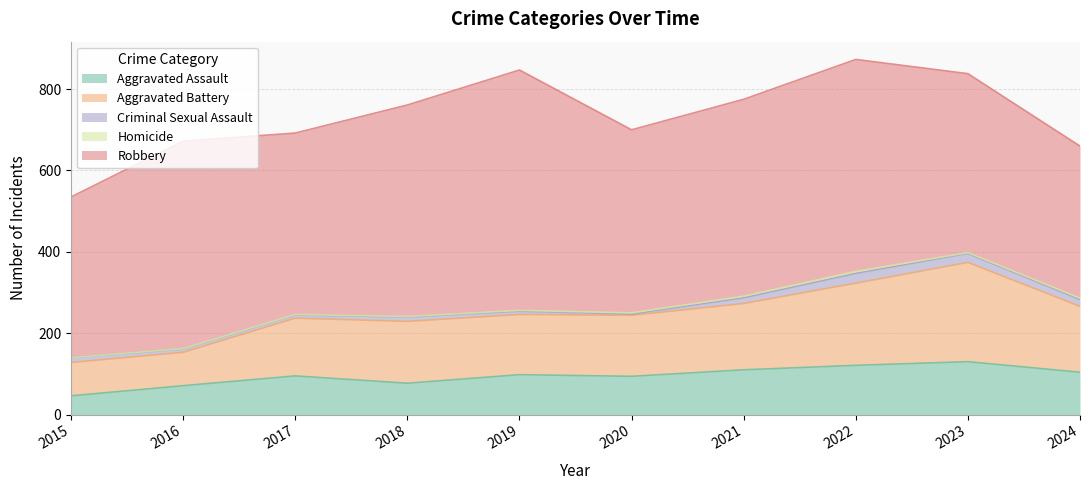

What is the total value across all series at 2016?

672